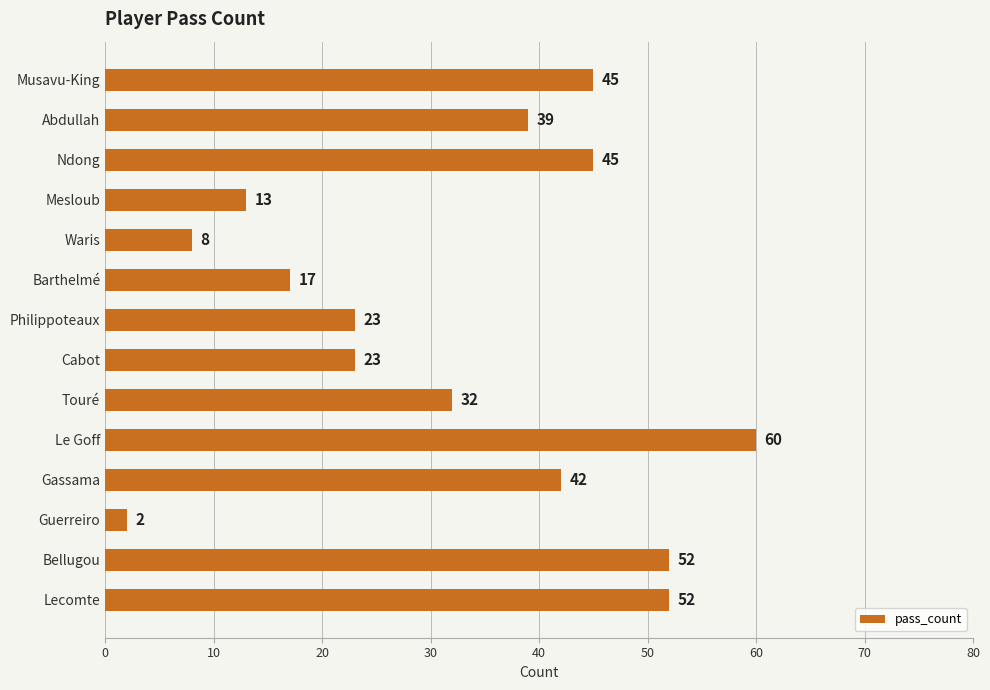

Where is the data nearest to the value 31?

Touré